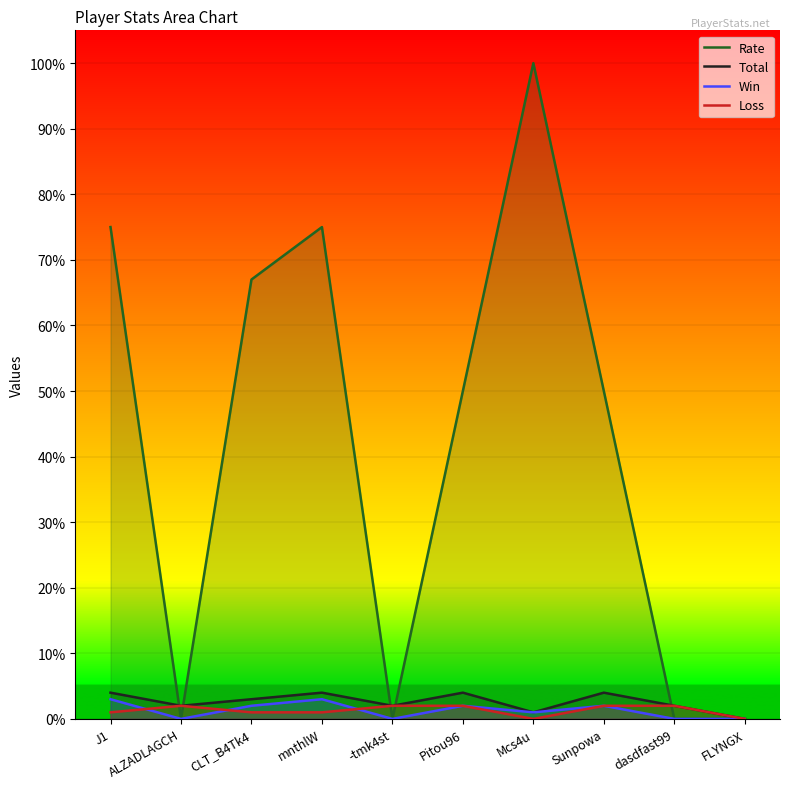

Where is the first local minimum for Total?

ALZADLAGCH